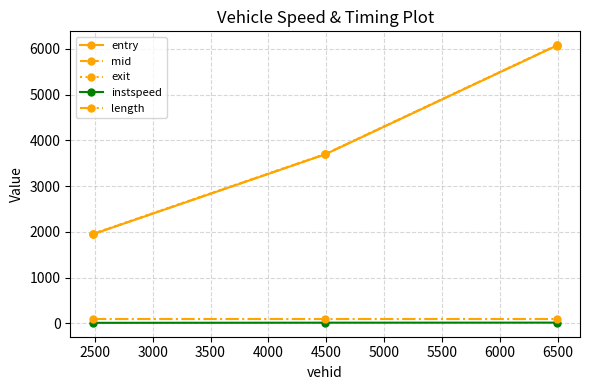

Is this an area chart (filled region under the line)?

No